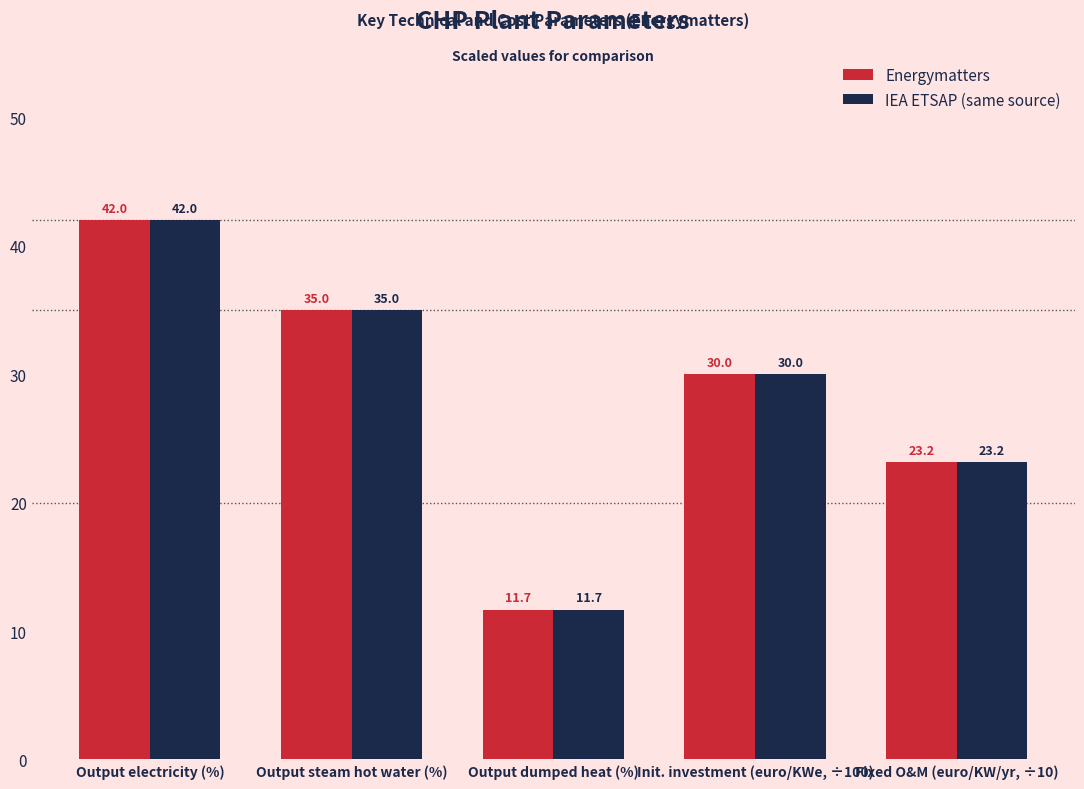

Reading left to right, list all the values displayed in this chart.

Energymatters: Output electricity (%)=42.0	Output steam hot water (%)=35.0	Output dumped heat (%)=11.7	Init. investment (euro/KWe, ÷100)=30.0	Fixed O&M (euro/KW/yr, ÷10)=23.2
IEA ETSAP (same source): Output electricity (%)=42.0	Output steam hot water (%)=35.0	Output dumped heat (%)=11.7	Init. investment (euro/KWe, ÷100)=30.0	Fixed O&M (euro/KW/yr, ÷10)=23.2